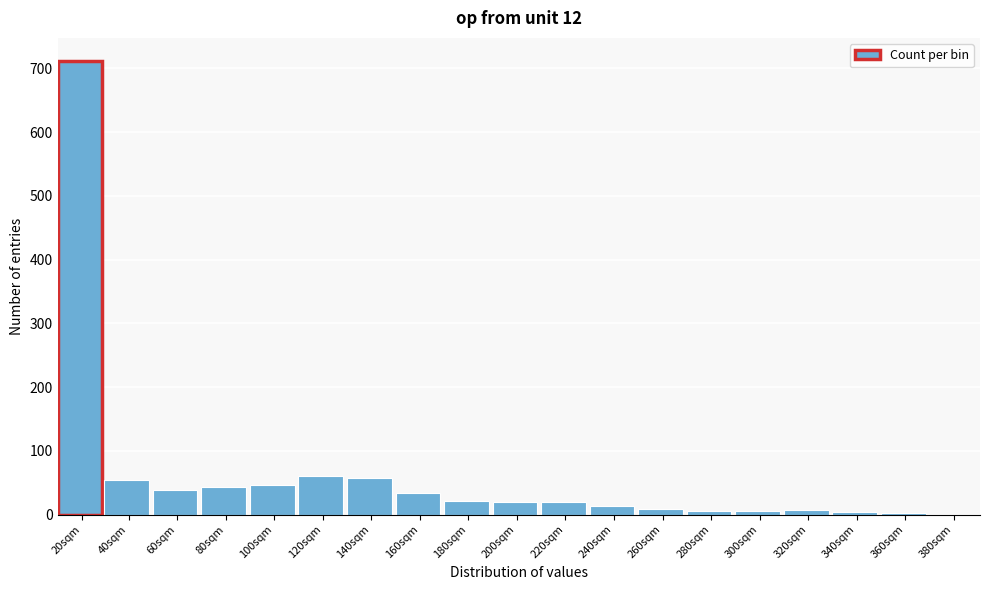

True or false: the data shows 8 at 320sqm.

True